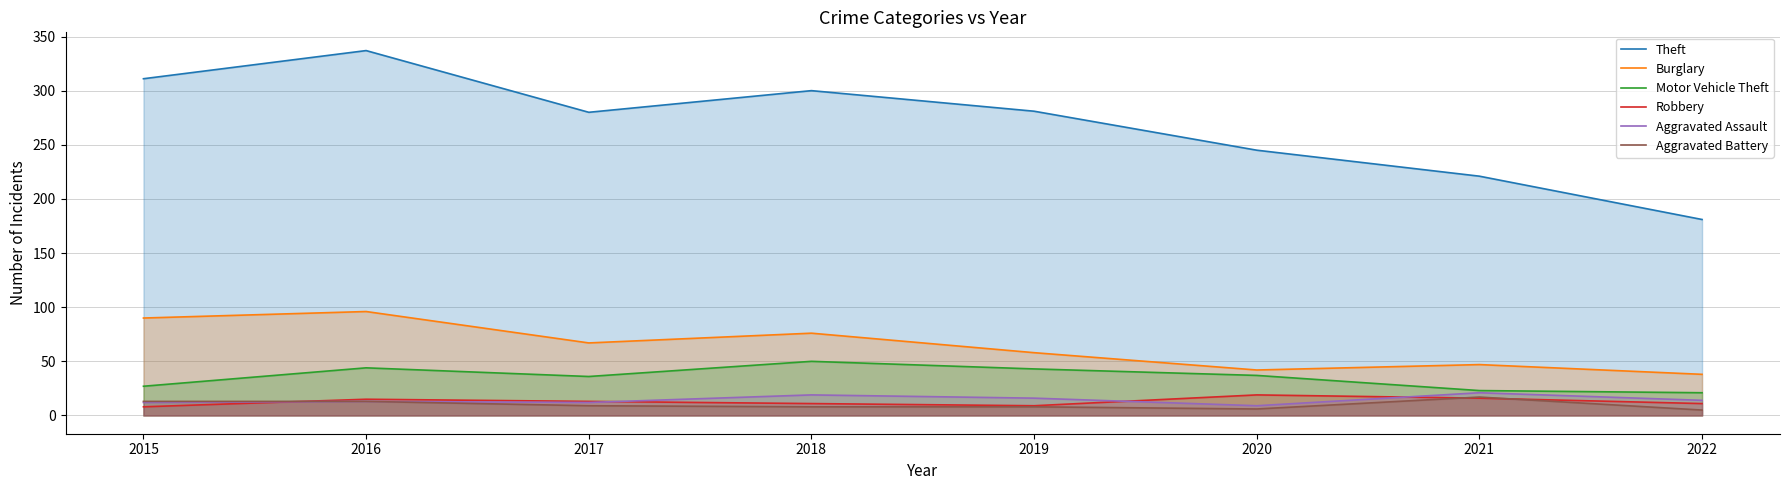

True or false: Aggravated Assault and Motor Vehicle Theft intersect in this chart.

False